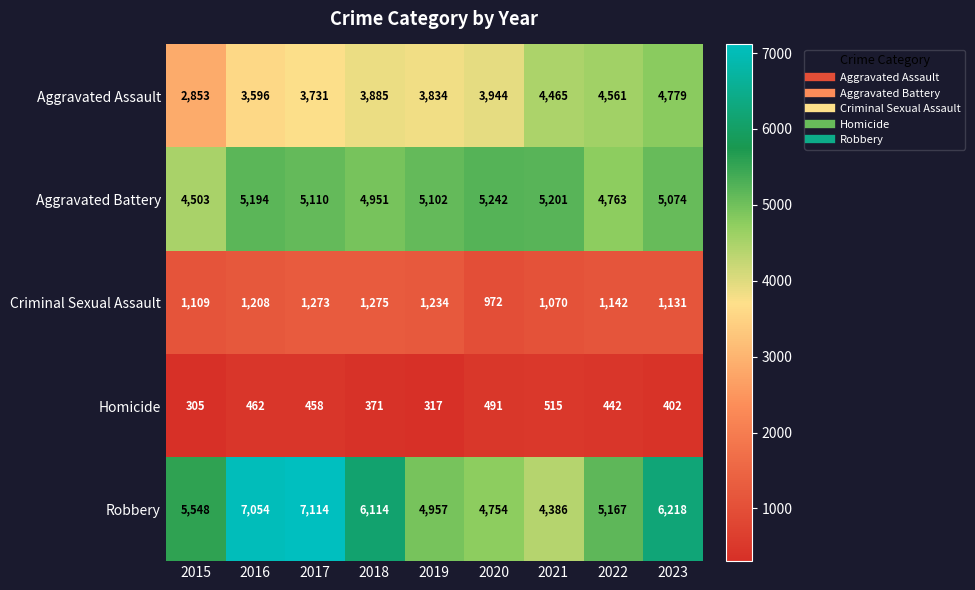

What is the difference between the highest and lowest values at 2022?

4725